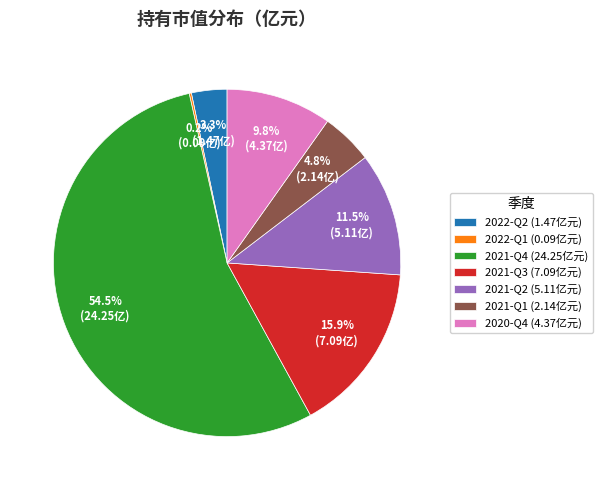

To the nearest percent, what is the average slice percentage?

14%